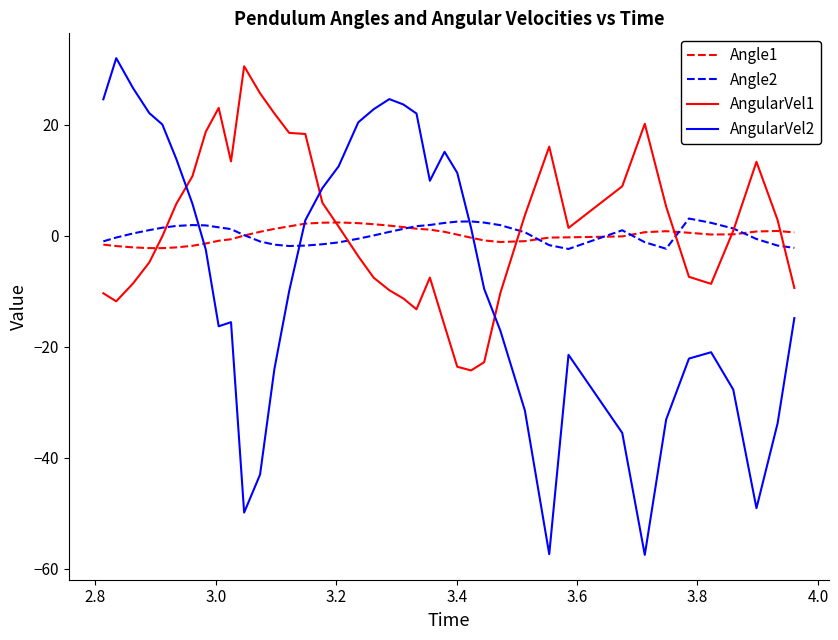

Which series has the widest spread of values?

AngularVel2